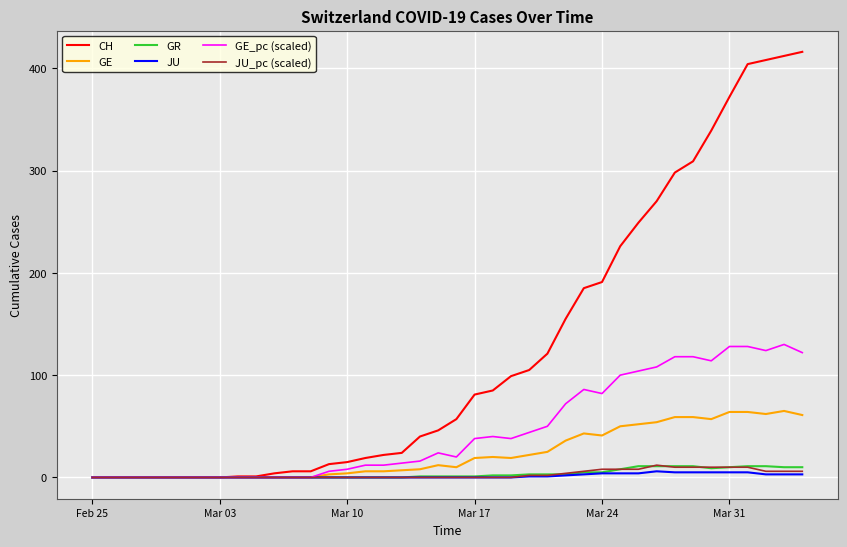

Which series has the largest total across all categories?

CH